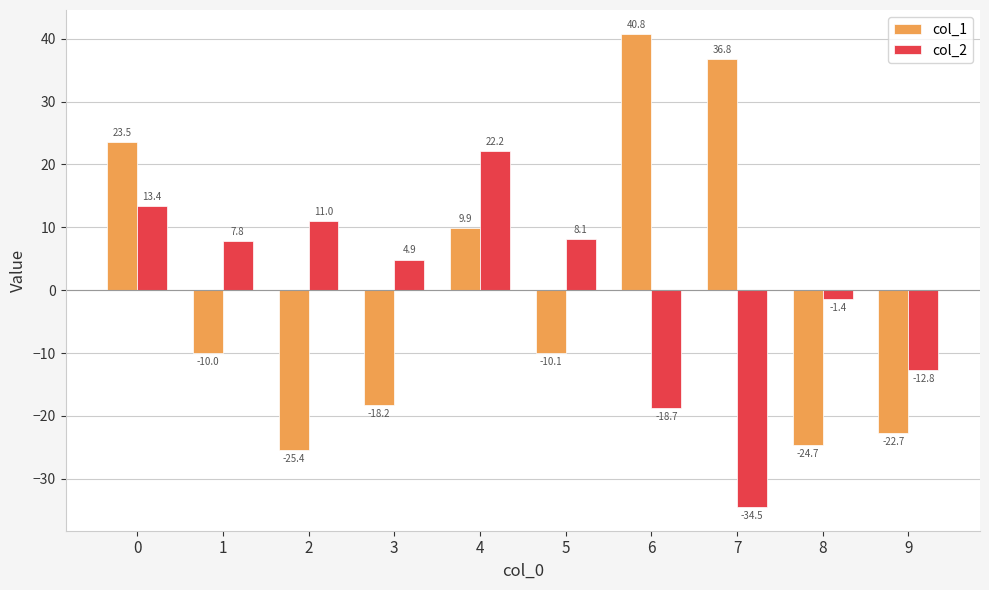

What is the sum of the col_1 values at 0 and 6?

64.3